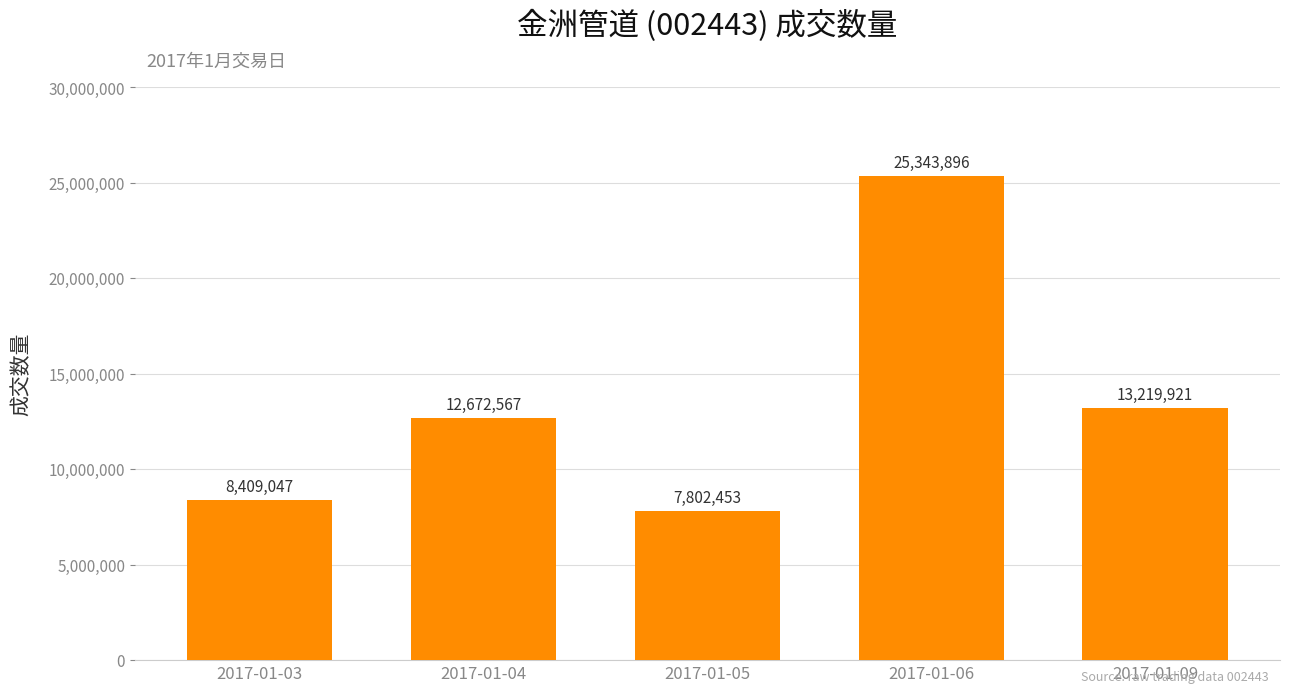

Reading left to right, what are all the values shown in this chart?

2017-01-03=8409047	2017-01-04=12672567	2017-01-05=7802453	2017-01-06=25343896	2017-01-09=13219921